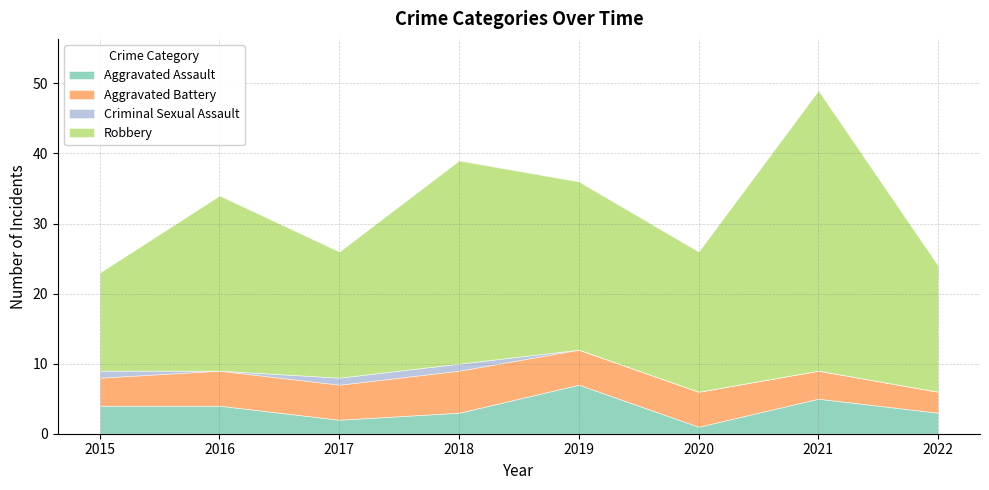

List the labels in order of Aggravated Assault value, smallest first.

2020, 2017, 2018, 2022, 2015, 2016, 2021, 2019